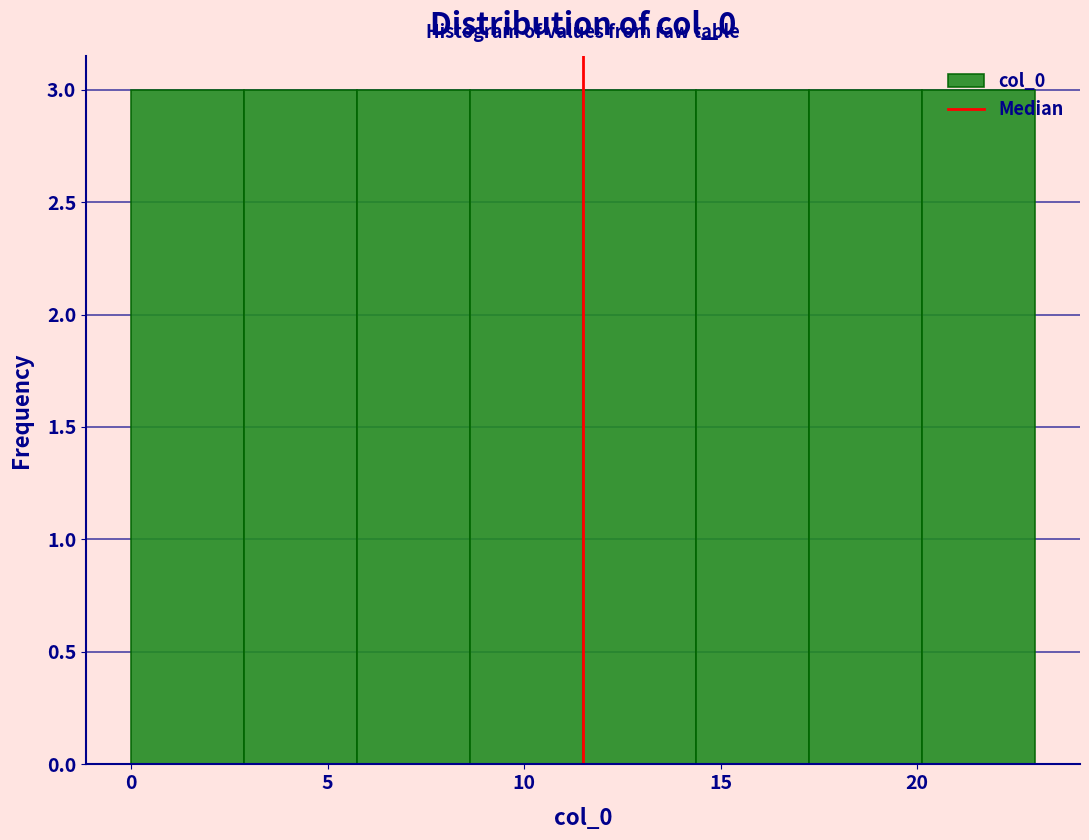

Reading left to right, transcribe this chart: for each bar, give the range it covers on the x-axis and its height. Neither the bar edges nor the heights are printed on the chart, so give them approximately, as read against the axes.

0.0 to 3.0: 3
3.0 to 6.0: 3
6.0 to 8.5: 3
8.5 to 11.5: 3
11.5 to 14.5: 3
14.5 to 17.5: 3
17.5 to 20.0: 3
20.0 to 23.0: 3